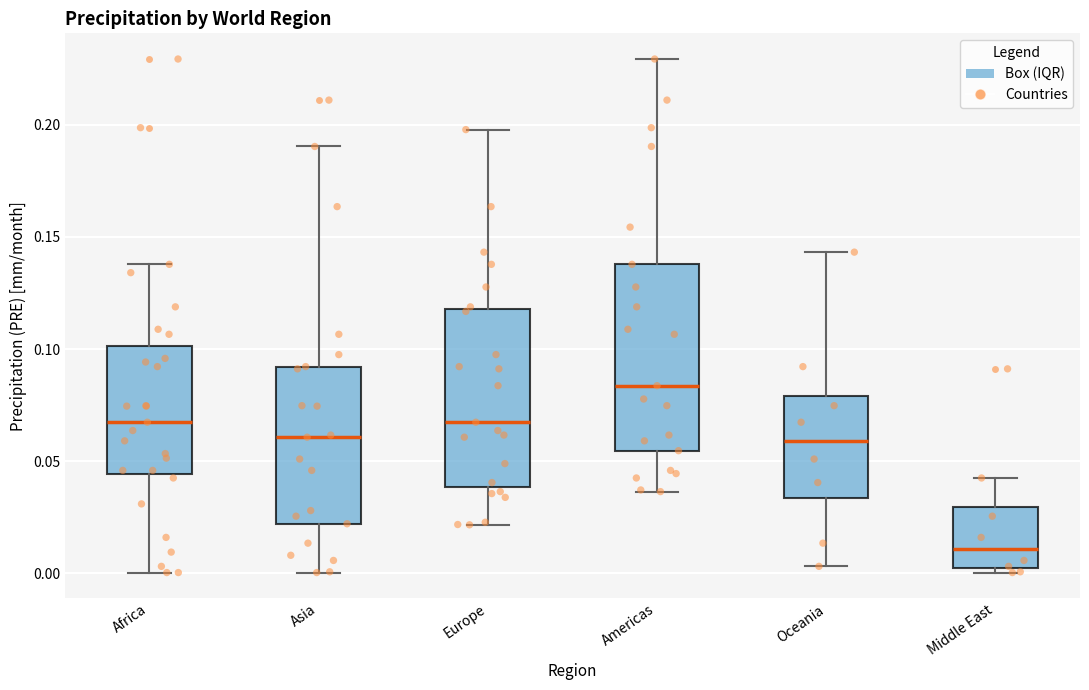

Which box's median line is the highest?

Americas